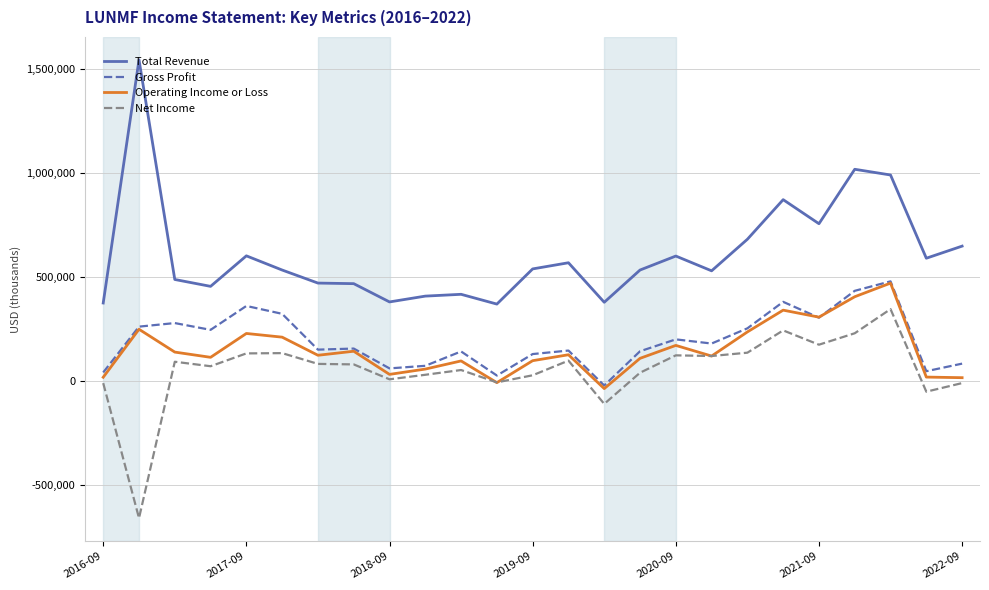

What is the maximum value shown in the chart?

1545600